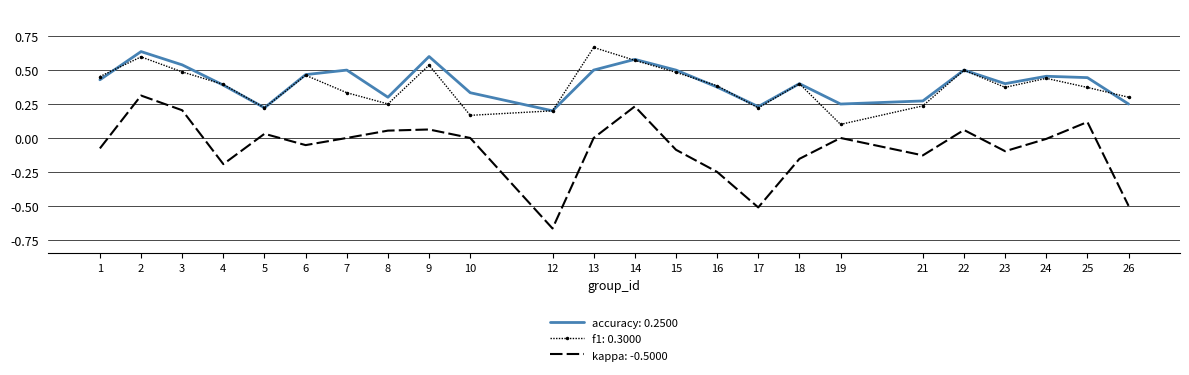

True or false: accuracy: 0.2500 and kappa: -0.5000 cross at least once.

False